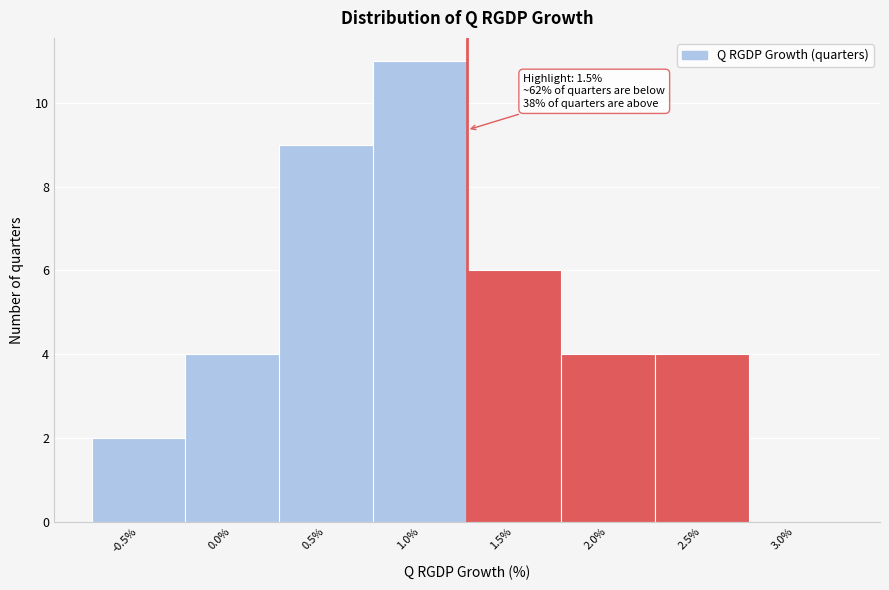

Reading right to left, transcribe all the data shown in this chart.

3.0%=0	2.5%=4	2.0%=4	1.5%=6	1.0%=11	0.5%=9	0.0%=4	-0.5%=2